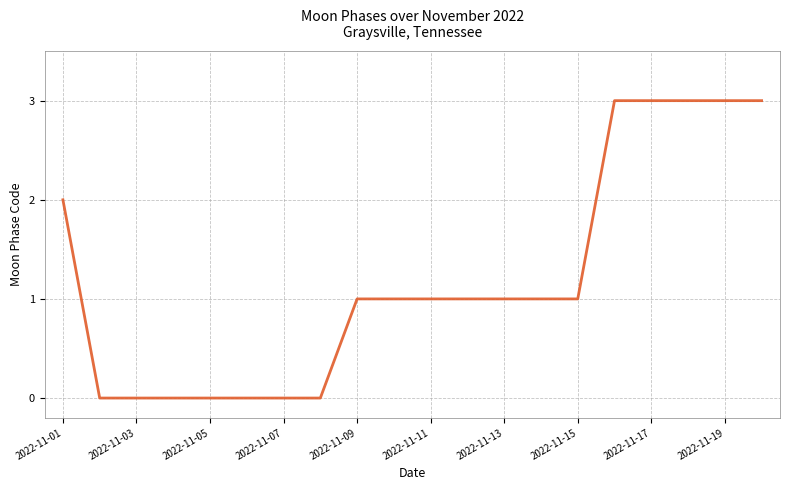

What is the greatest value displayed?

3